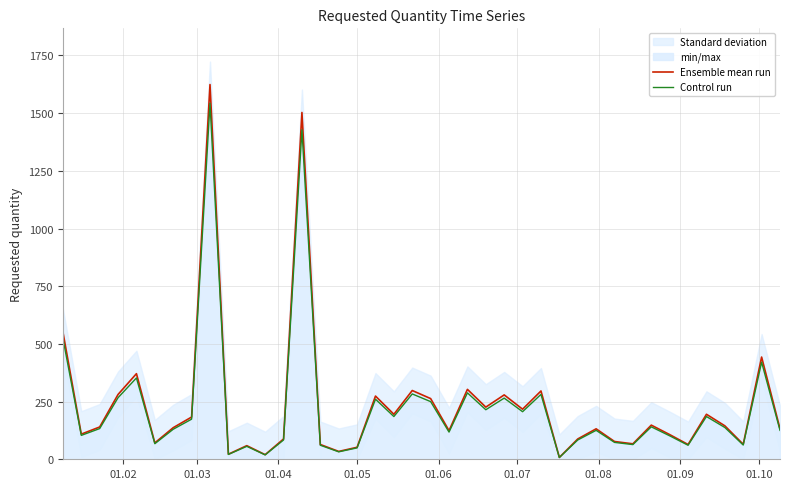

True or false: Control run has more than 0 points higher than both neighbors.

True